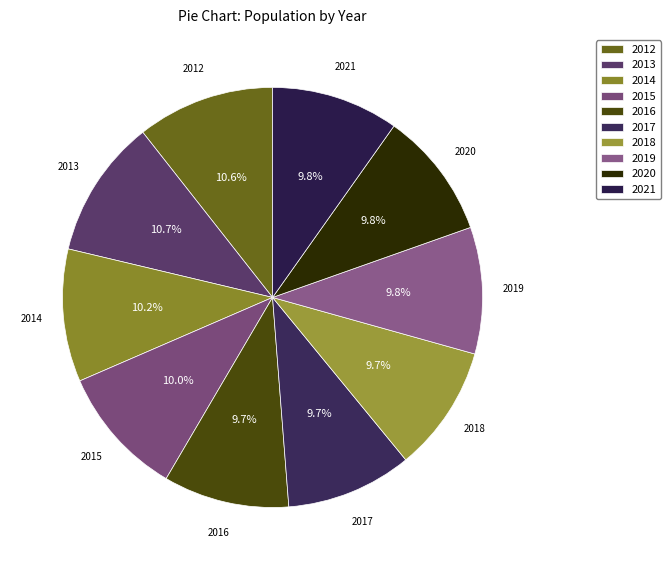

To the nearest percent, what is the difference between the largest and smallest slice percentages?

1%